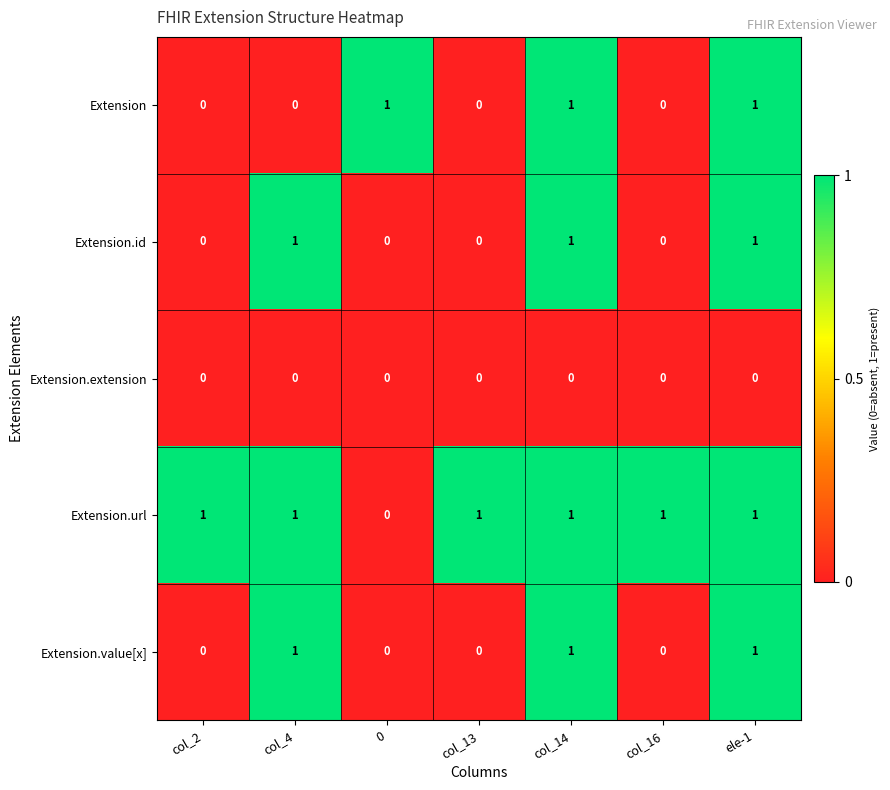

Which series has the largest total across all categories?

Extension.url